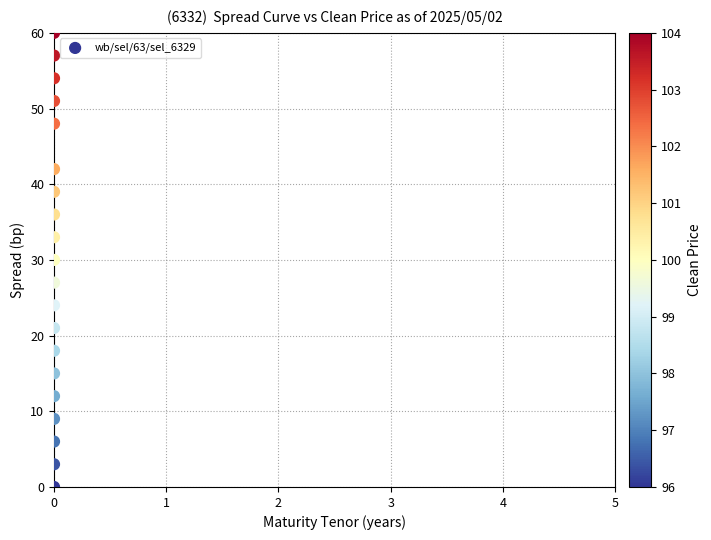

What Y value in the scatter plot is closest to 29?

30.0